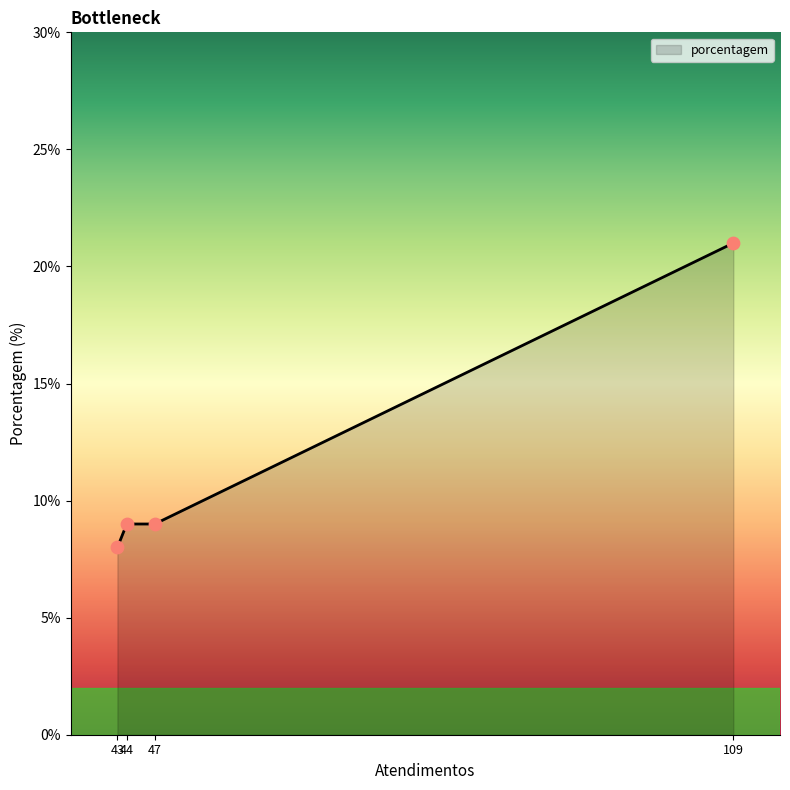

True or false: there are more than 2 points higher than both neighbors.

False